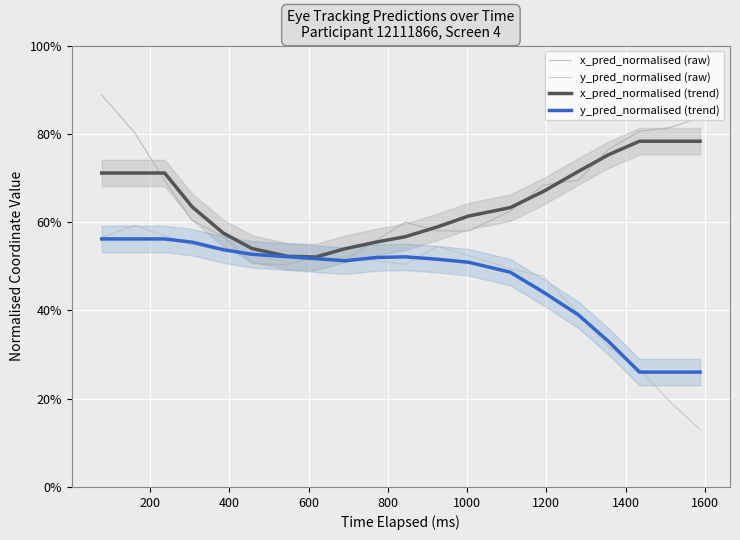

Which series has the largest range (max minus min)?

y_pred_normalised (raw)